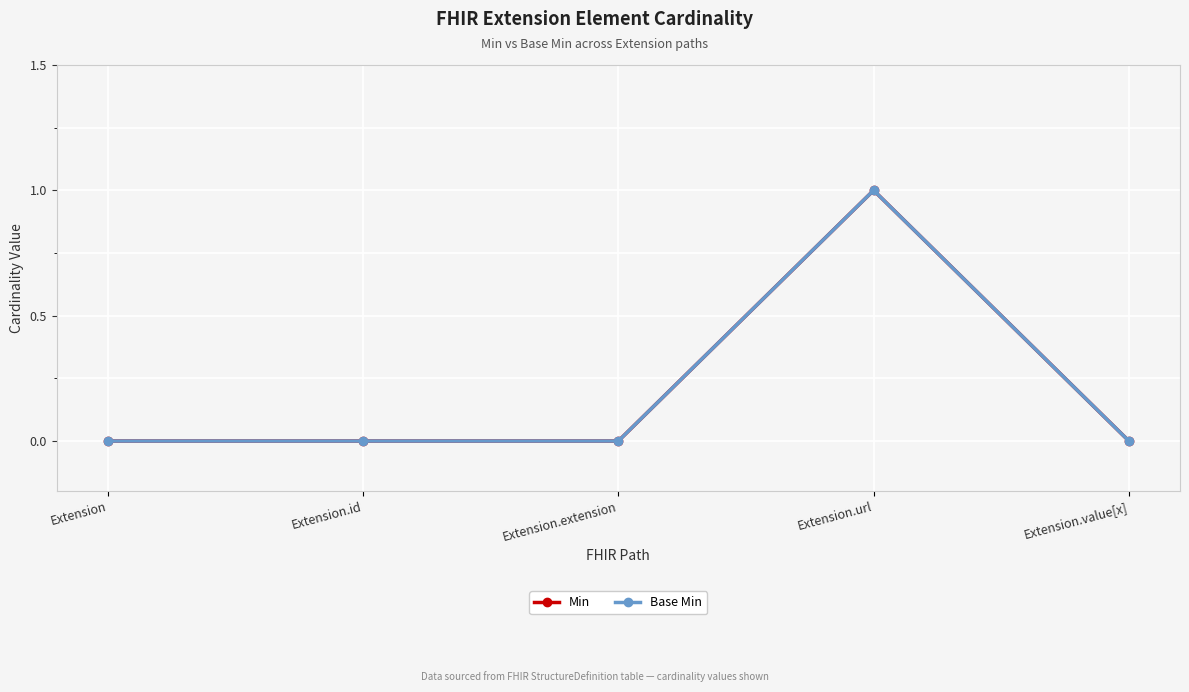

Which series has the largest total across all categories?

Min